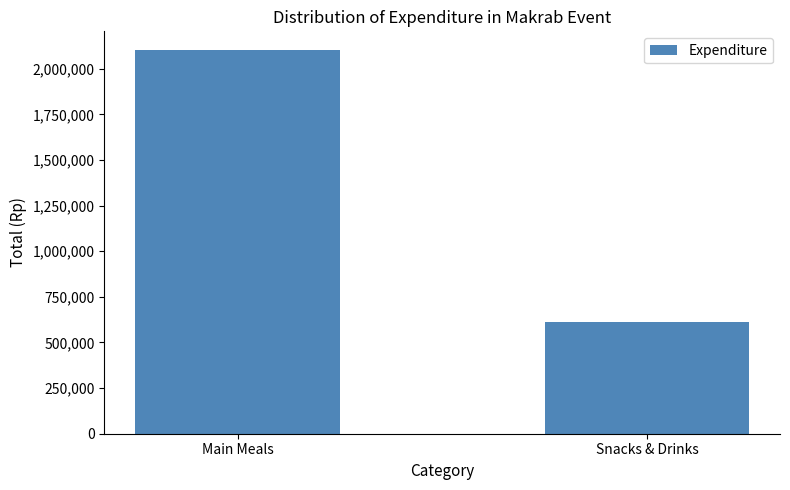

Reading left to right, what are all the values shown in this chart?

2100000	611450